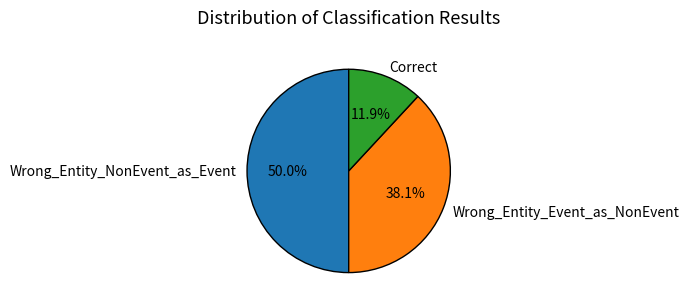

How many segments does this pie chart have?

3